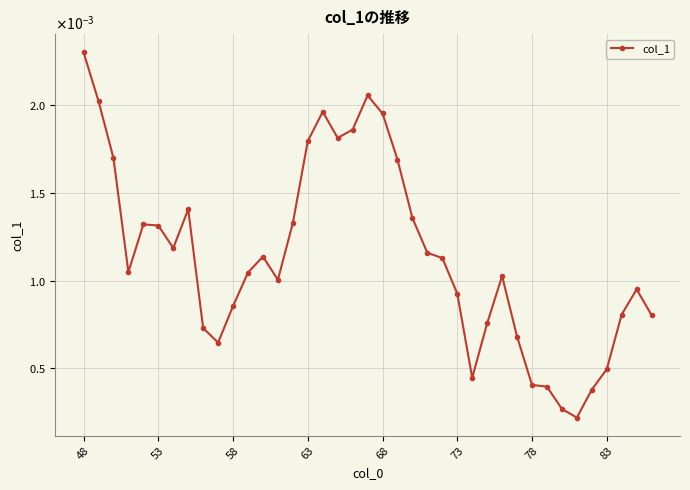

Which category has the highest value across all series?

48